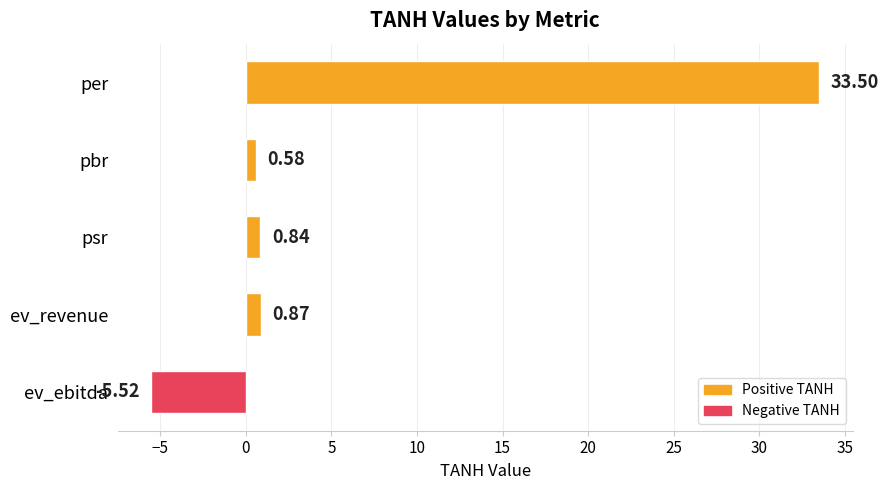

What is the greatest value displayed?

33.5